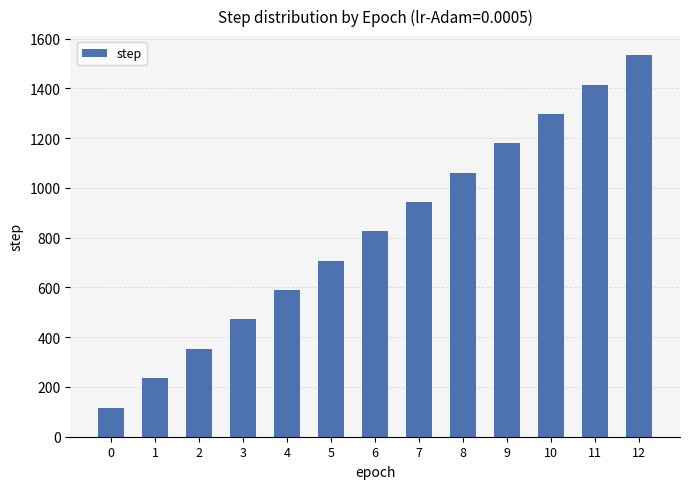

What is the average value?

825